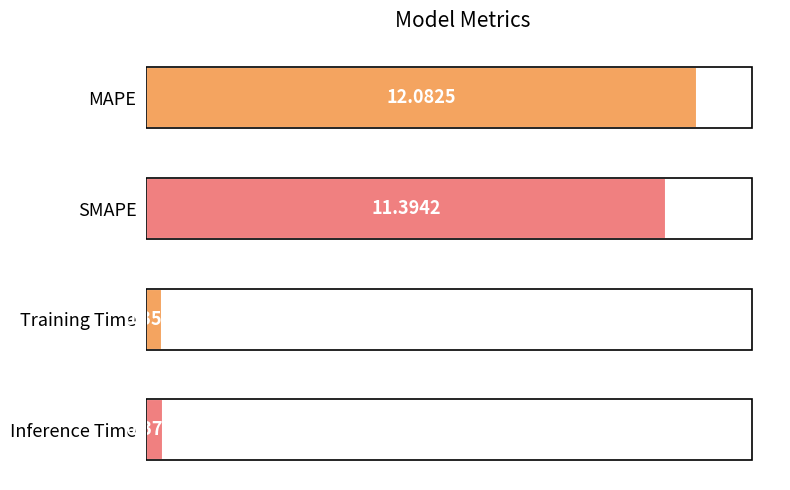

List the labels in order of value, smallest first.

Training Time, Inference Time, SMAPE, MAPE